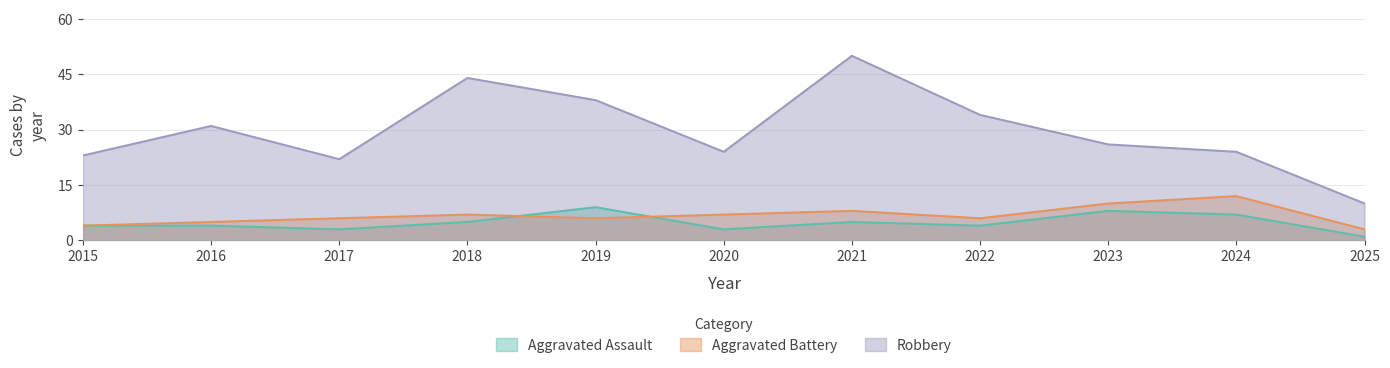

What is the difference between the maximum and minimum values in the Aggravated Assault series?

8